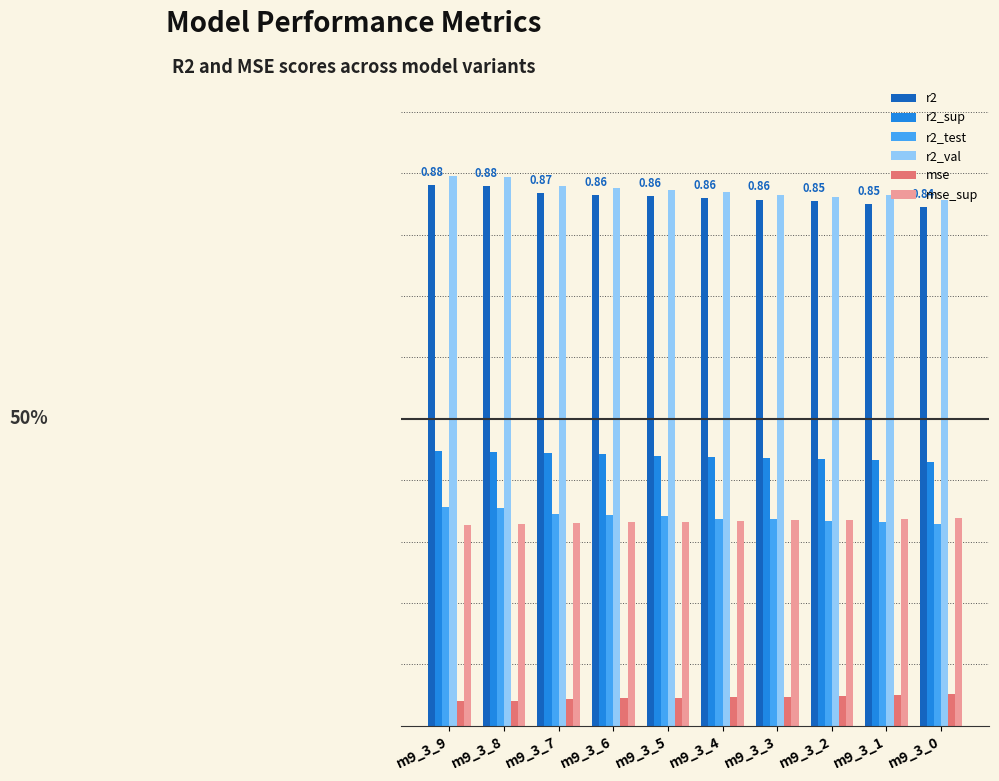

Reading left to right, list all the values displayed in this chart.

r2: 0.9	0.9	0.9	0.9	0.9	0.9	0.9	0.9	0.8	0.8
r2_sup: 0.4	0.4	0.4	0.4	0.4	0.4	0.4	0.4	0.4	0.4
r2_test: 0.4	0.4	0.3	0.3	0.3	0.3	0.3	0.3	0.3	0.3
r2_val: 0.9	0.9	0.9	0.9	0.9	0.9	0.9	0.9	0.9	0.9
mse: 0.0	0.0	0.0	0.0	0.0	0.0	0.0	0.0	0.1	0.1
mse_sup: 0.3	0.3	0.3	0.3	0.3	0.3	0.3	0.3	0.3	0.3